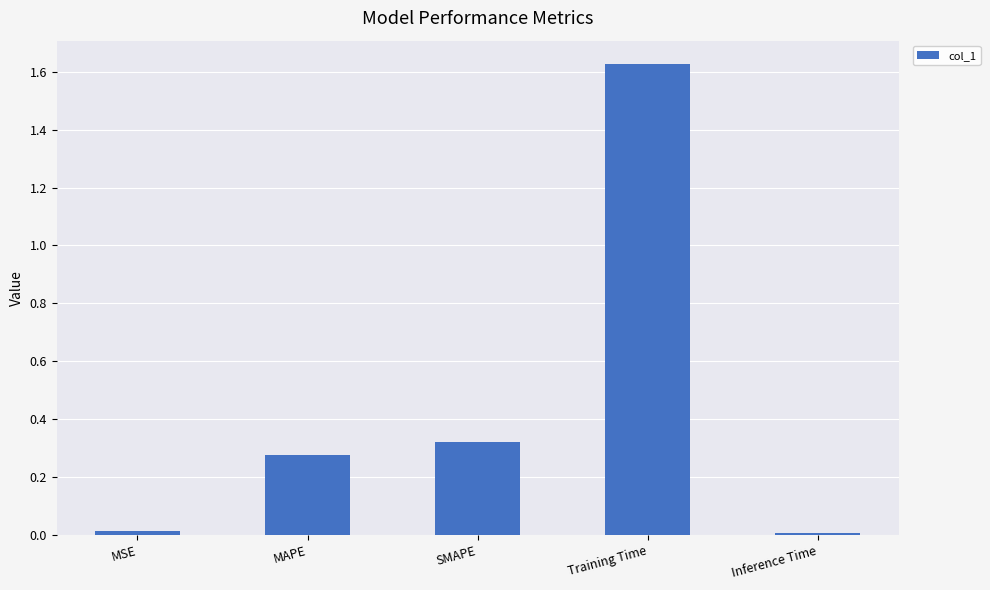

True or false: the data shows 2.7 at Training Time.

False